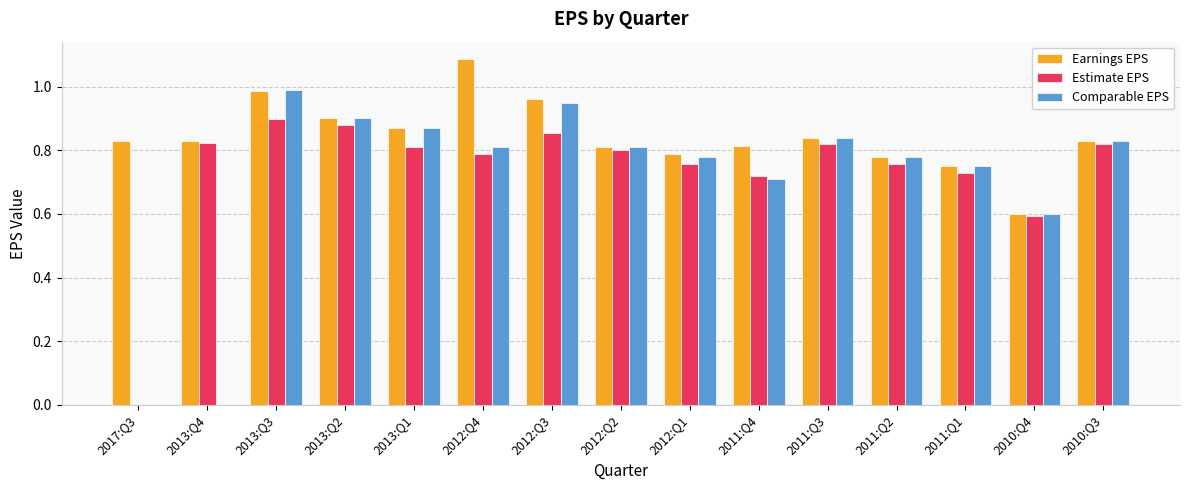

Which series changed the most between 2013:Q4 and 2012:Q3?

Comparable EPS